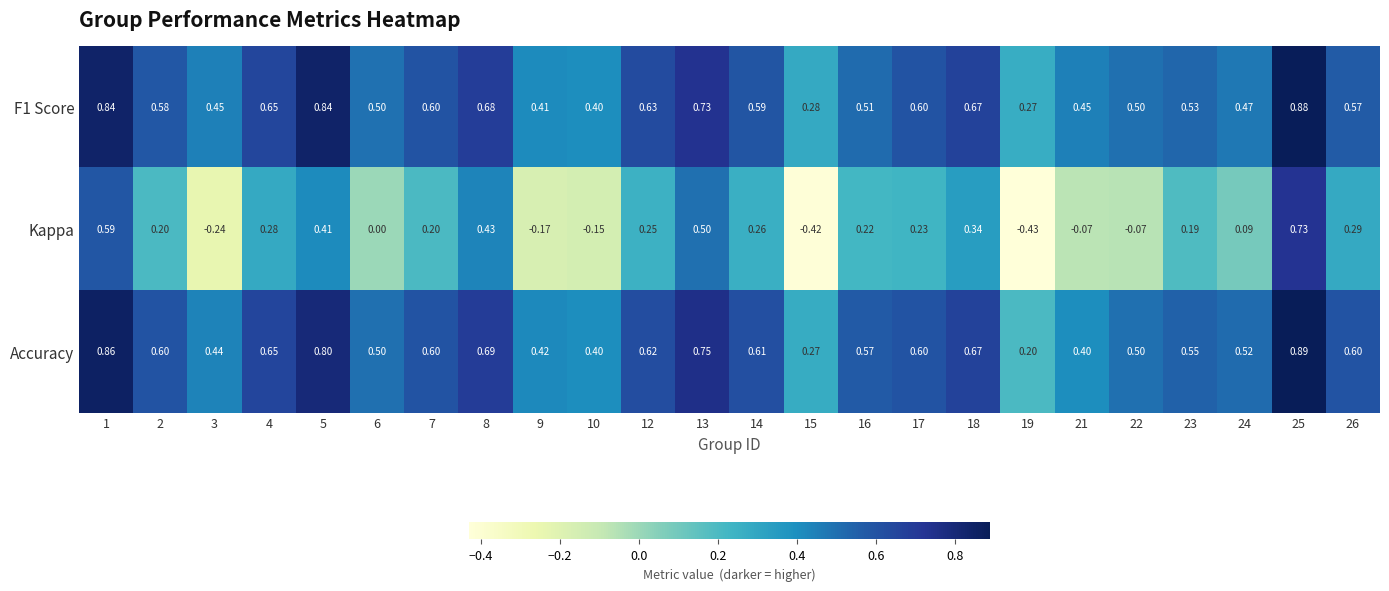

Between 1 and 7, which series saw the biggest shift?

Kappa